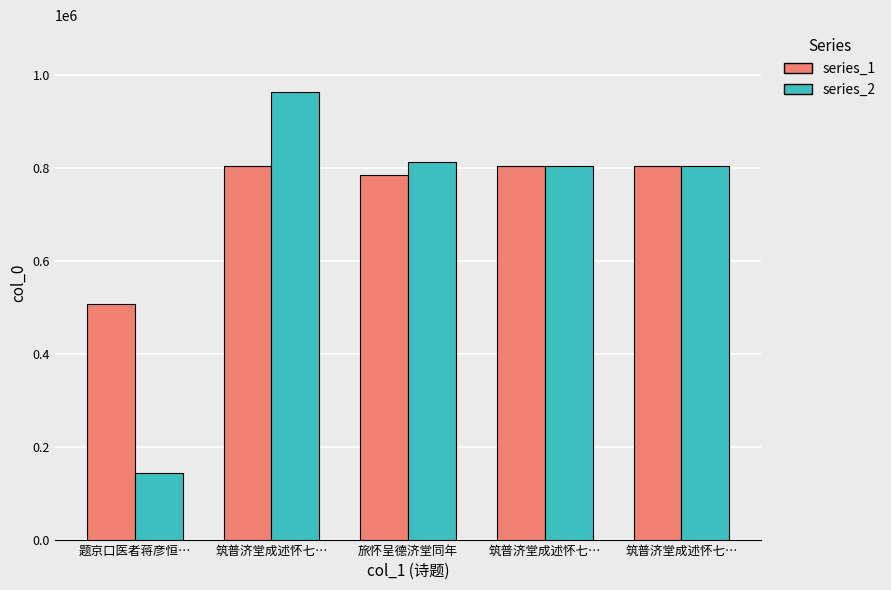

The value of series_2 at 筑普济堂成述怀七… is 1543186. True or false?

False